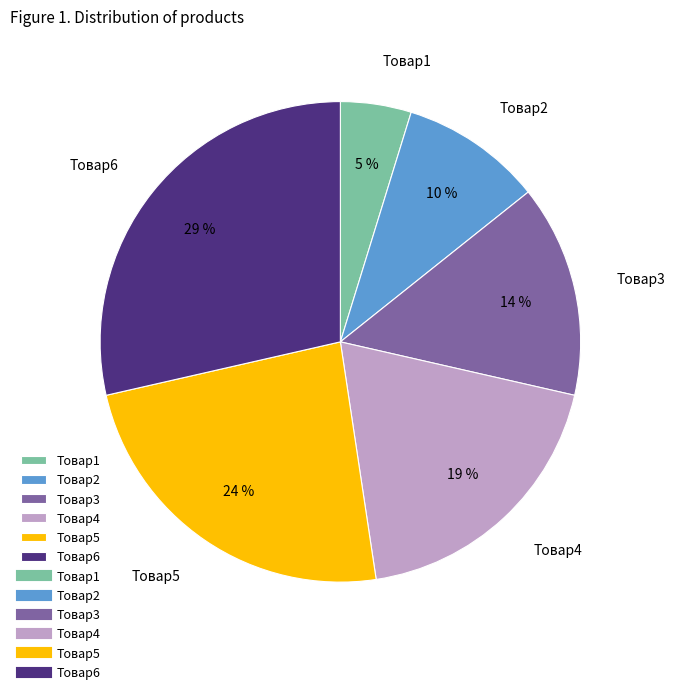

How many segments does this pie chart have?

6